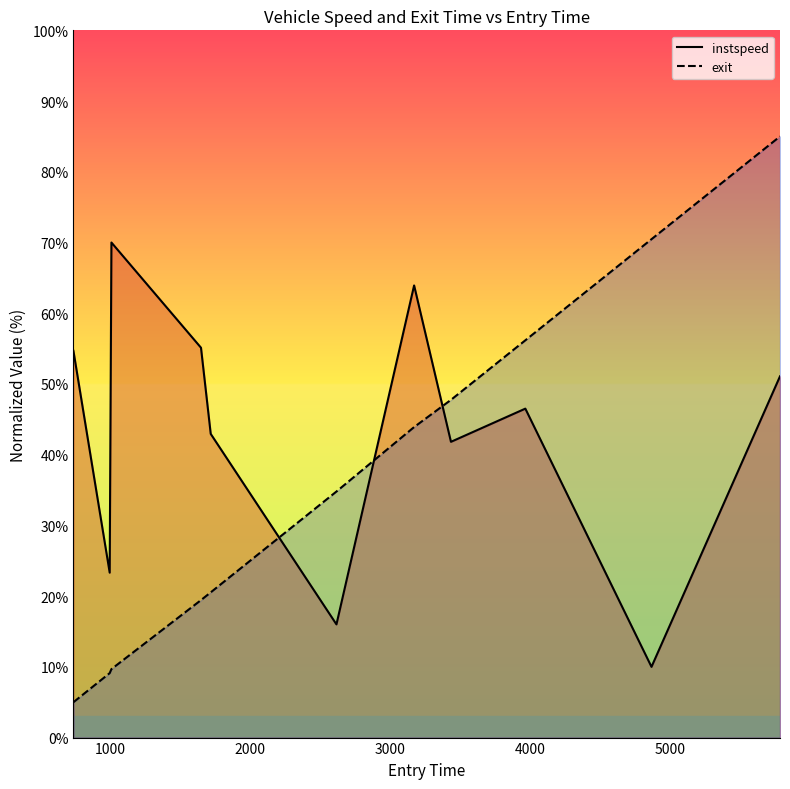

True or false: instspeed and exit cross at least once.

True